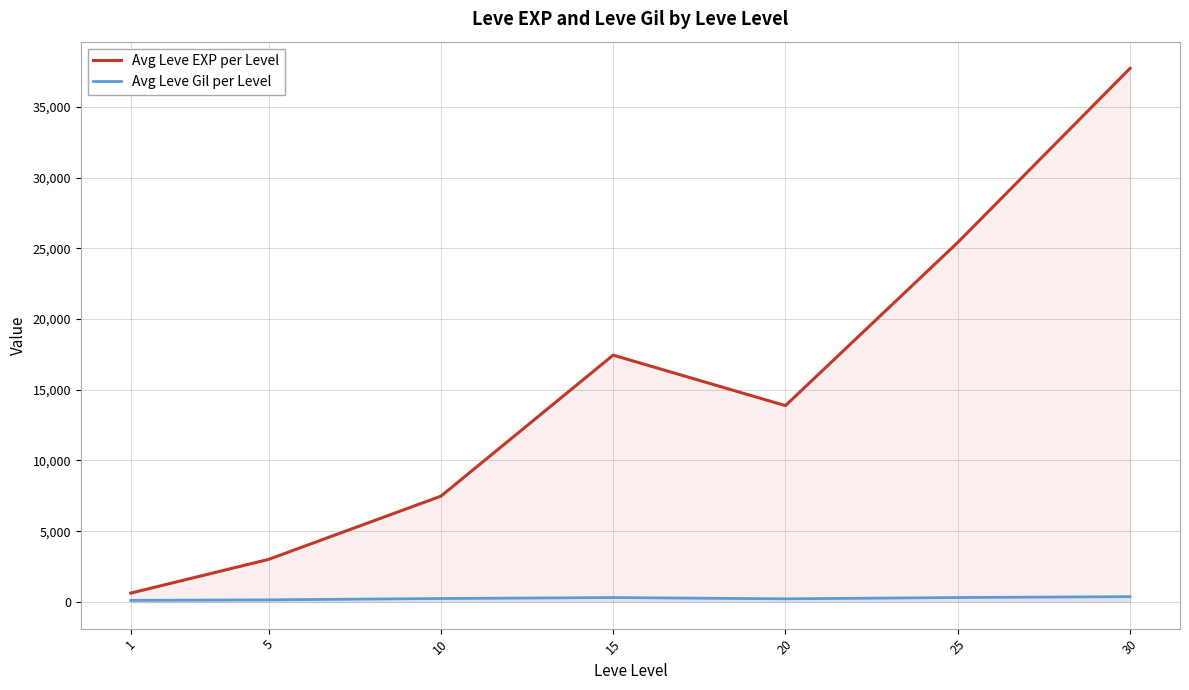

Is it true that Avg Leve Gil per Level equals 375.2 at 30?

True